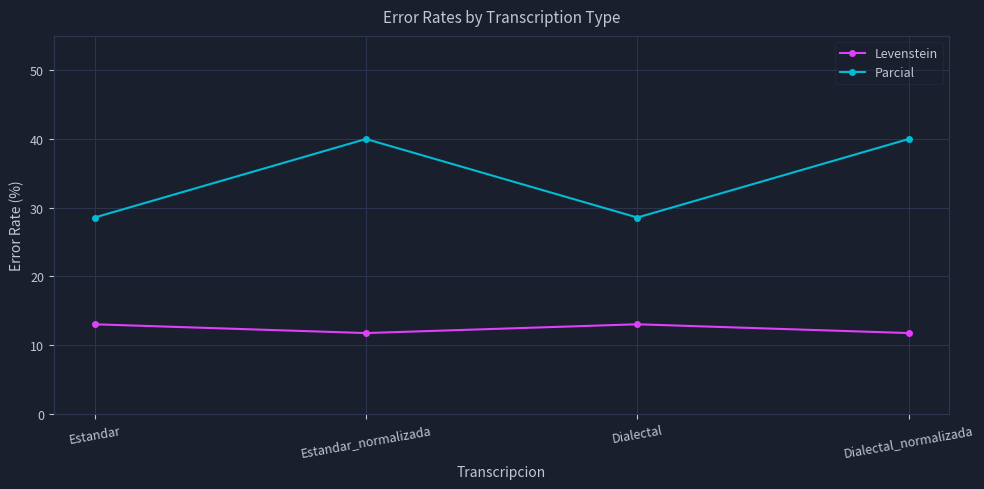

What is the label of the 2nd point from the left?

Estandar_normalizada